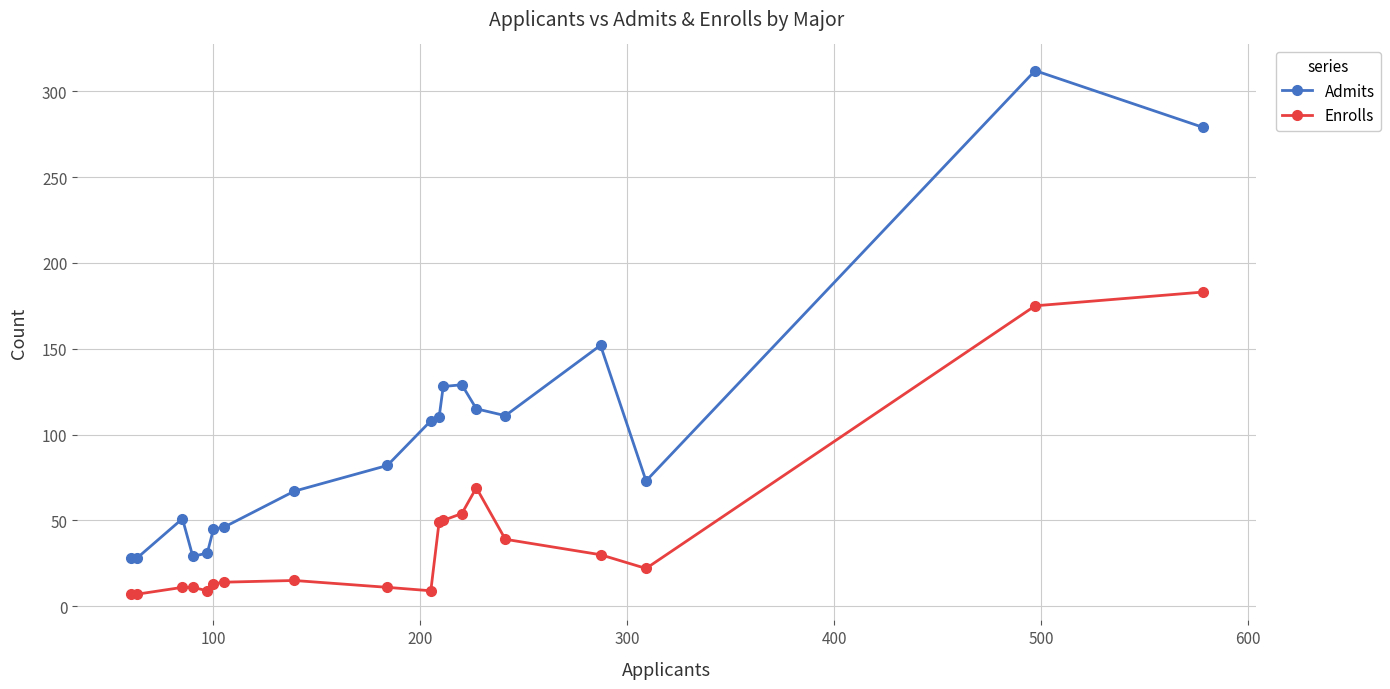

Does the chart display data point markers on the line(s)?

Yes